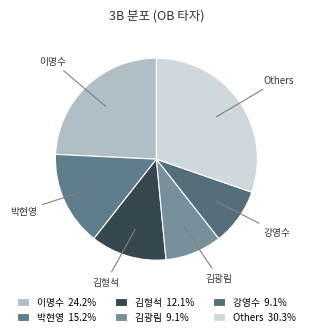

Does any single category account for the majority?

No